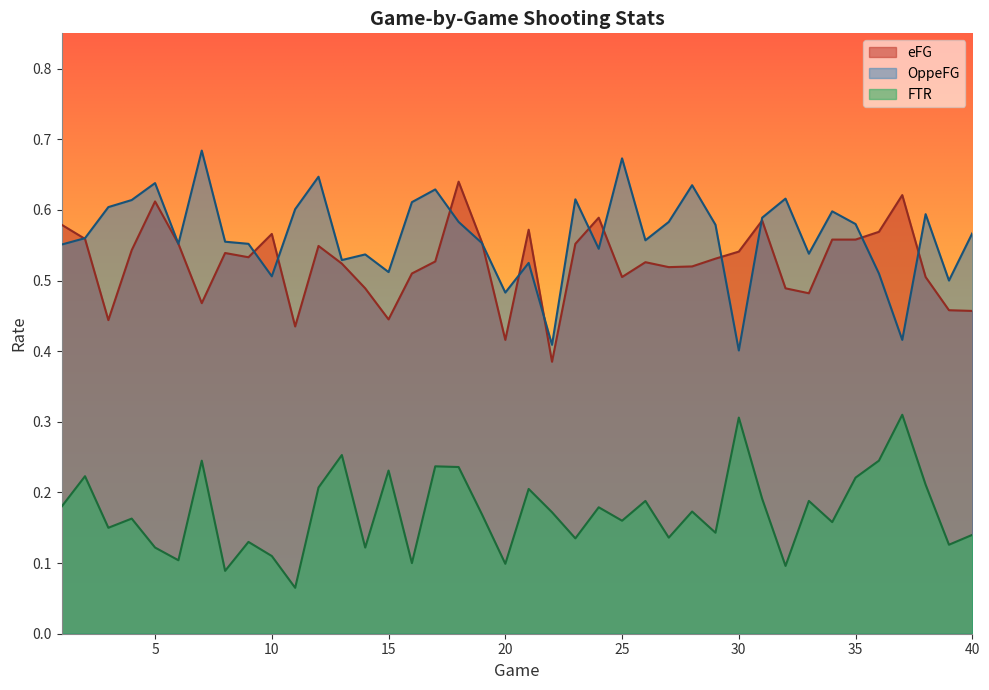

How many interior local valleys does the OppeFG series have?

12